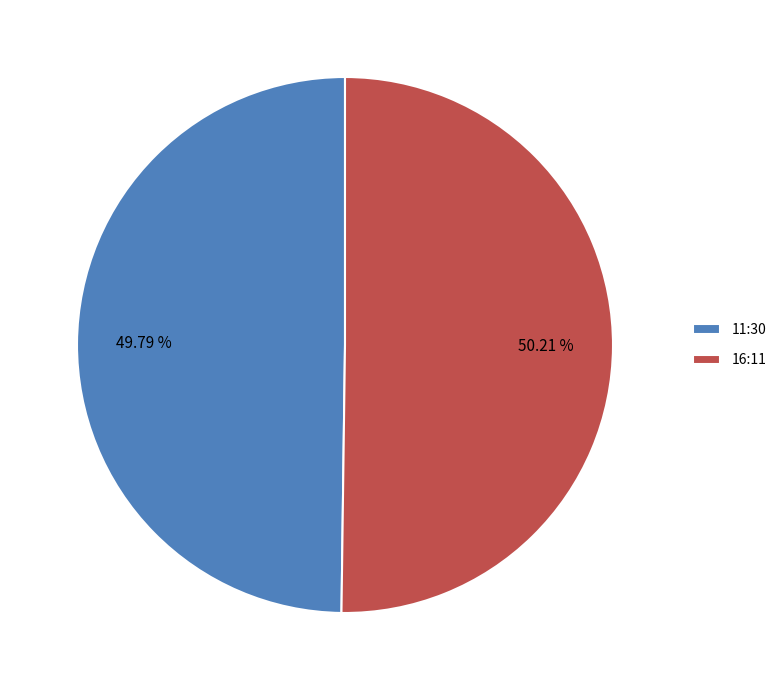

Is the sum of 11:30 and 16:11 greater than half?

Yes